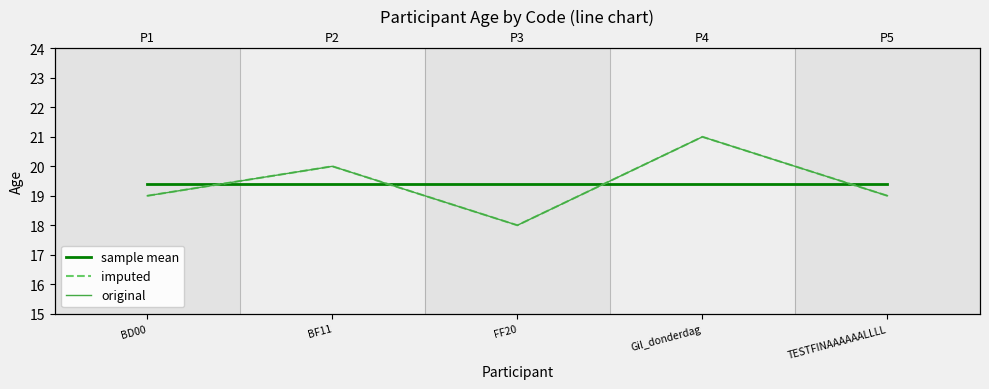

True or false: imputed and original cross at least once.

False